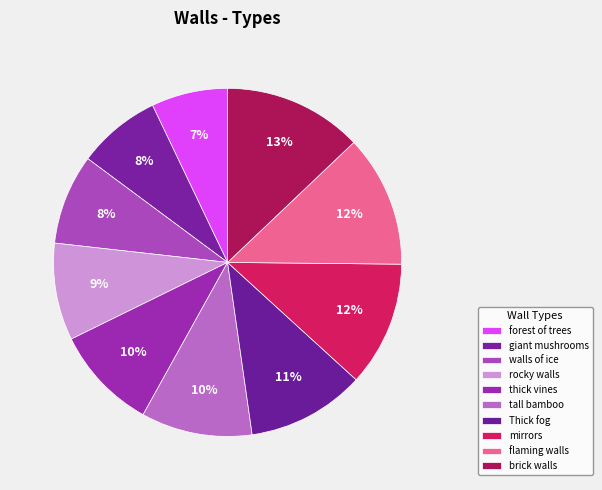

What is the ratio of the value at brick walls to the value at flaming walls?

1.1